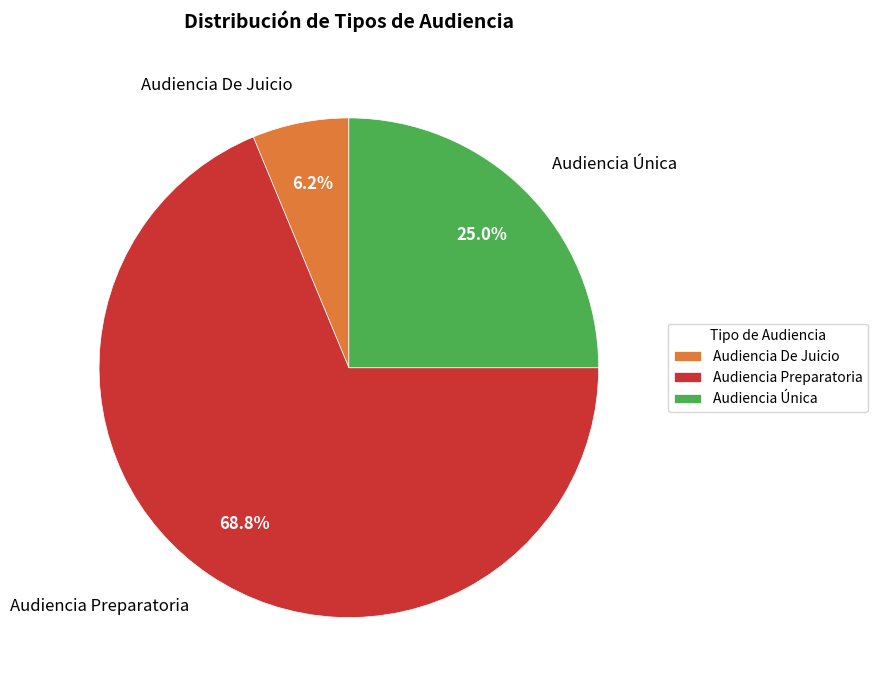

Rank the categories by value from lowest to highest.

Audiencia De Juicio, Audiencia Única, Audiencia Preparatoria